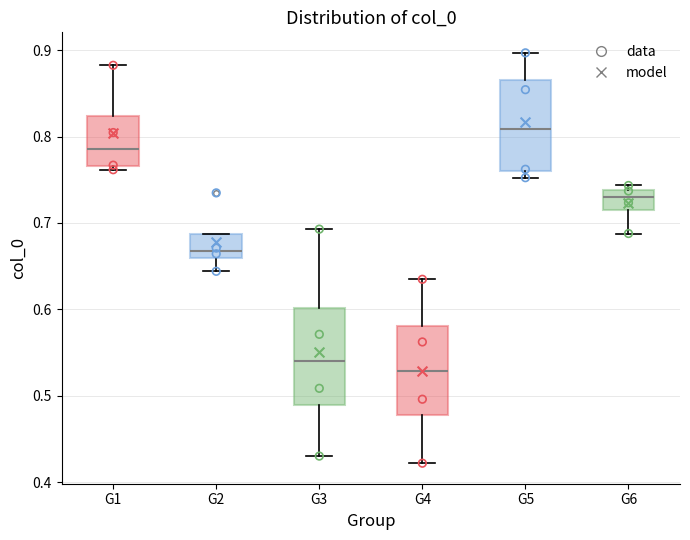

Reading left to right, read every box against the y-axis: the position of its median line, the range the box covers, and the ends of its whiskers. The values are not printed on the chart, so give them approximately, as read against the axis.

G1: median 0.79, box 0.77 to 0.82, whiskers 0.76 to 0.88
G2: median 0.67, box 0.66 to 0.69, whiskers 0.64 to 0.69
G3: median 0.54, box 0.49 to 0.60, whiskers 0.43 to 0.69
G4: median 0.53, box 0.48 to 0.58, whiskers 0.42 to 0.63
G5: median 0.81, box 0.76 to 0.86, whiskers 0.75 to 0.90
G6: median 0.73, box 0.71 to 0.74, whiskers 0.69 to 0.74 (just above the box's upper edge)